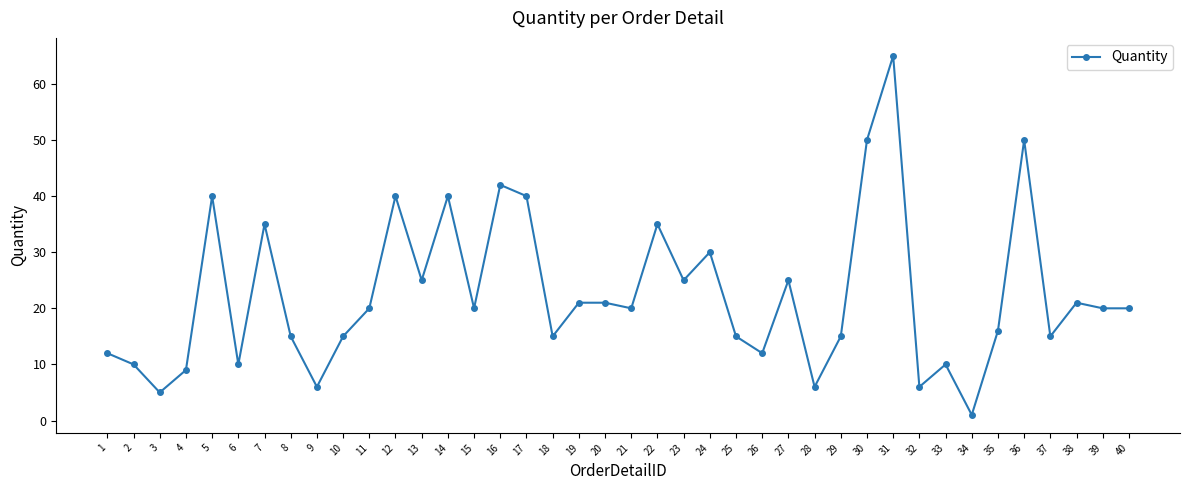

The chart shows a value of 4 at 4. True or false?

False